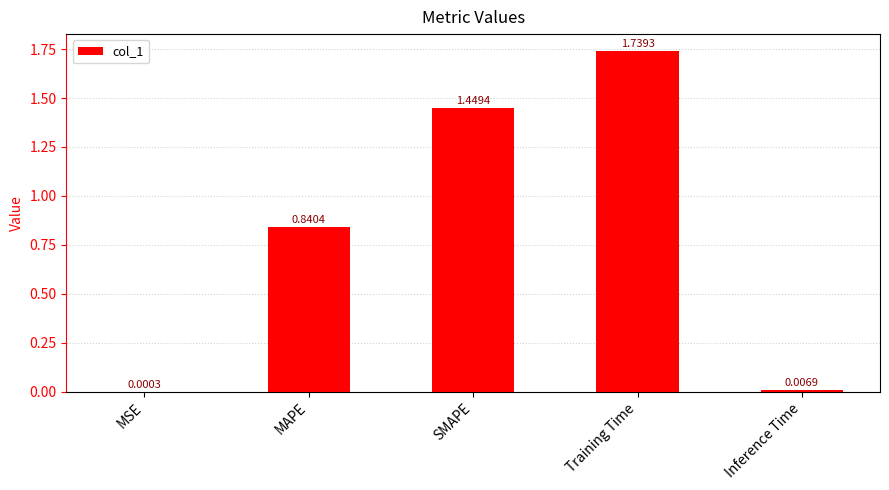

Where is the data nearest to the value 0?

MSE